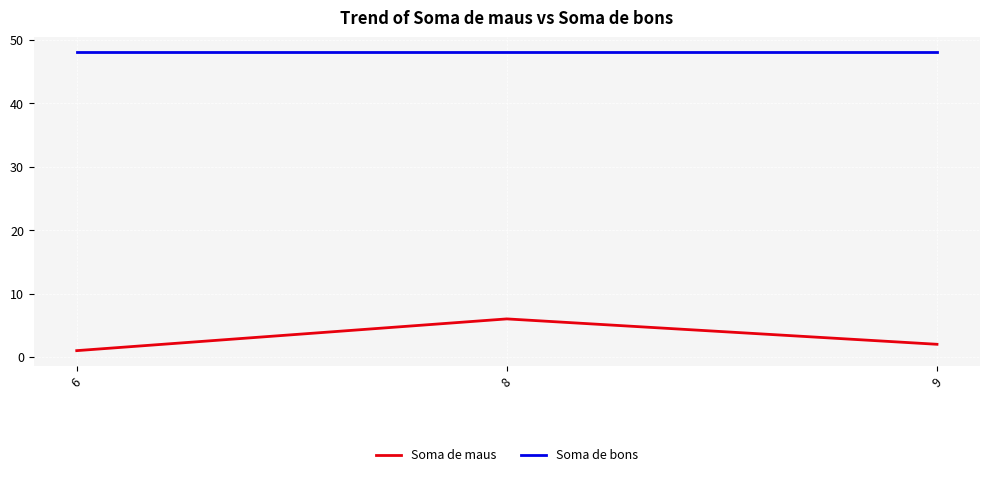

What is the spread (max minus min) of values at 9?

46